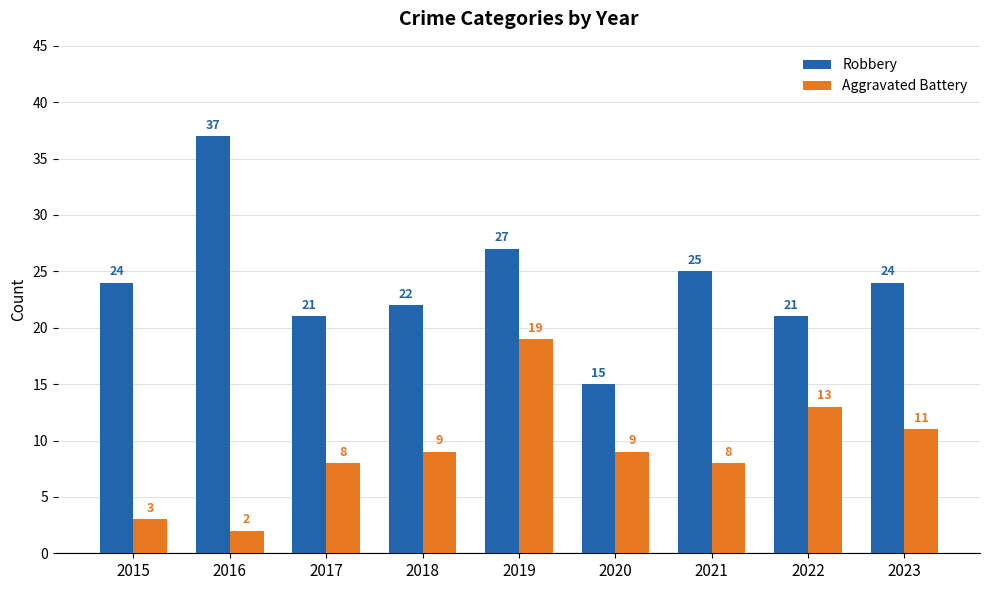

What are all the series names shown in the legend?

Robbery, Aggravated Battery